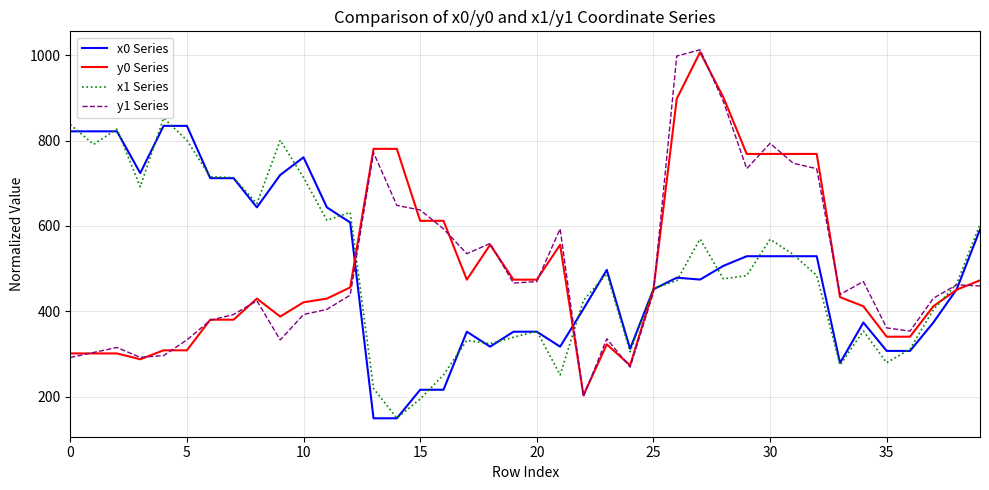

Is this an area chart (filled region under the line)?

No